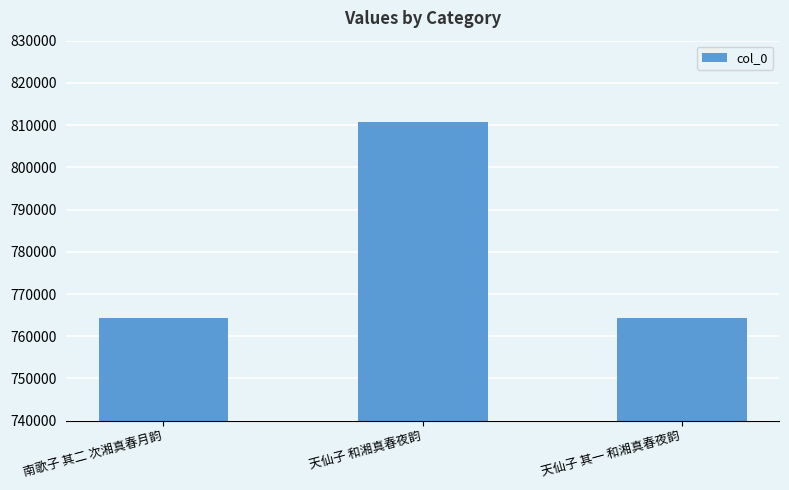

Are the bars grouped side by side (vs. stacked)?

No